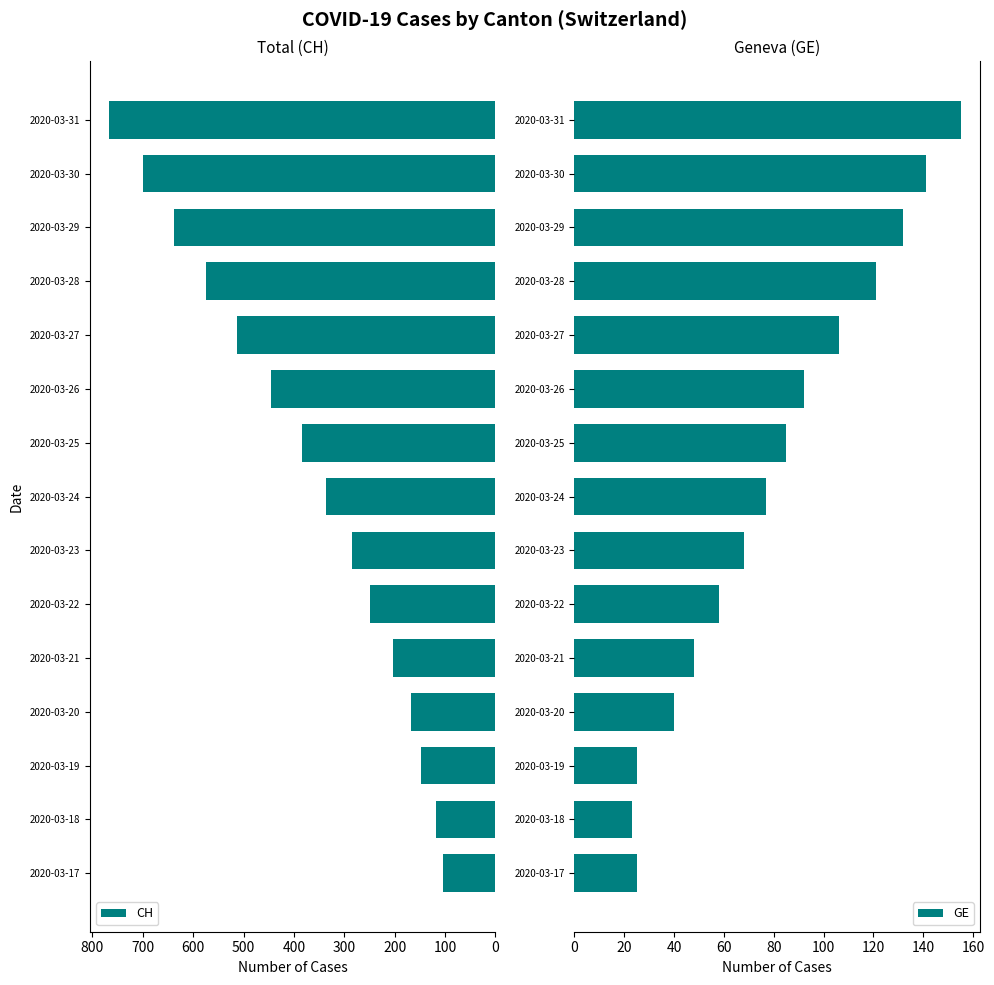

How many groups of bars are there?

15